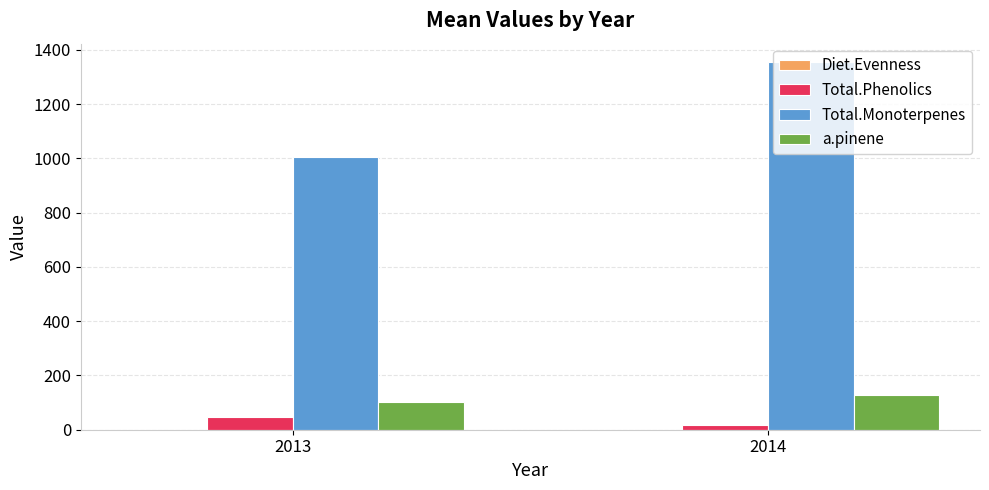

Which category has the highest value across all series?

2014